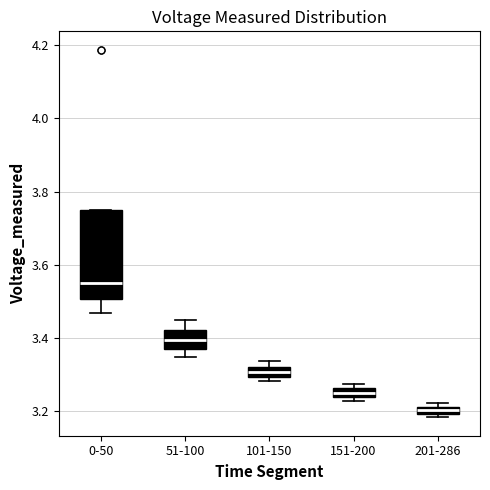

Comparing the boxes themselves (not the whiskers), which one is the tallest?

0-50